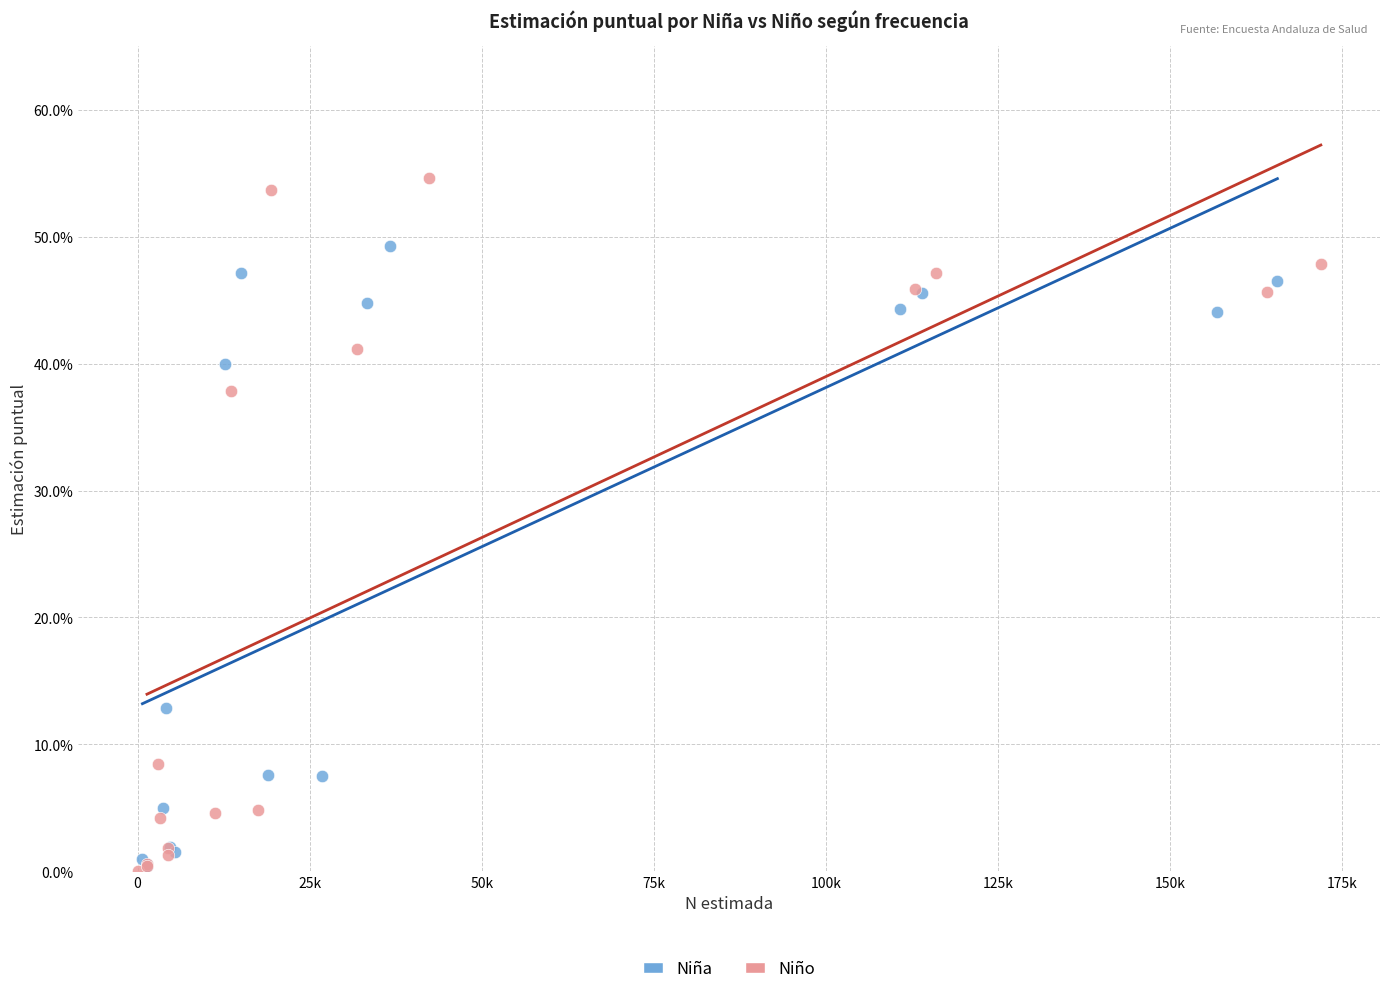

Which series contains the highest Y value?

Niño